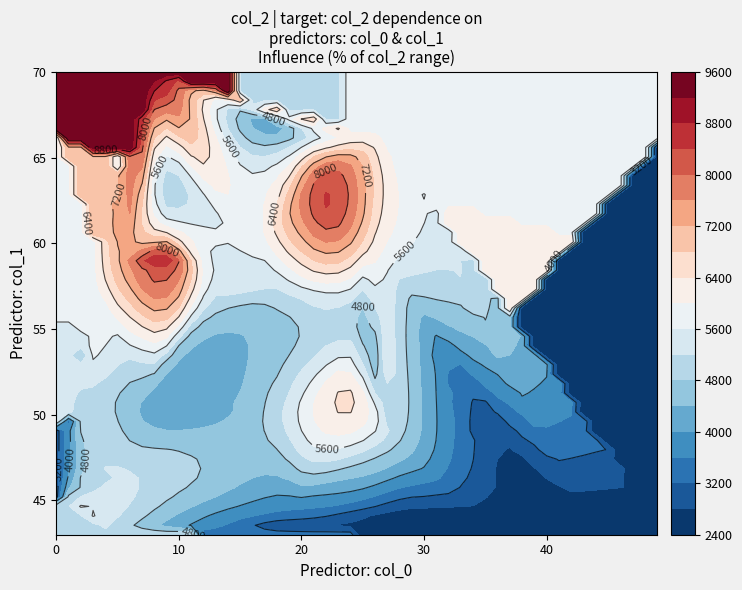

True or false: 3 has a value of 1110 at 7.

False